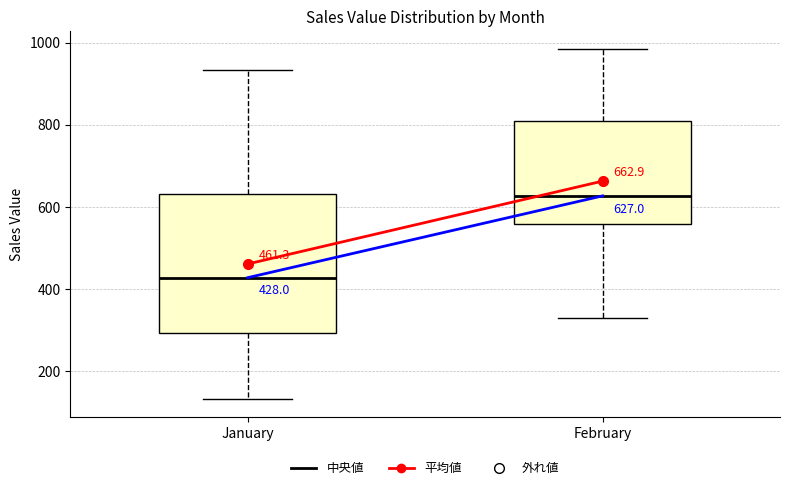

Which box's median line is the highest?

February